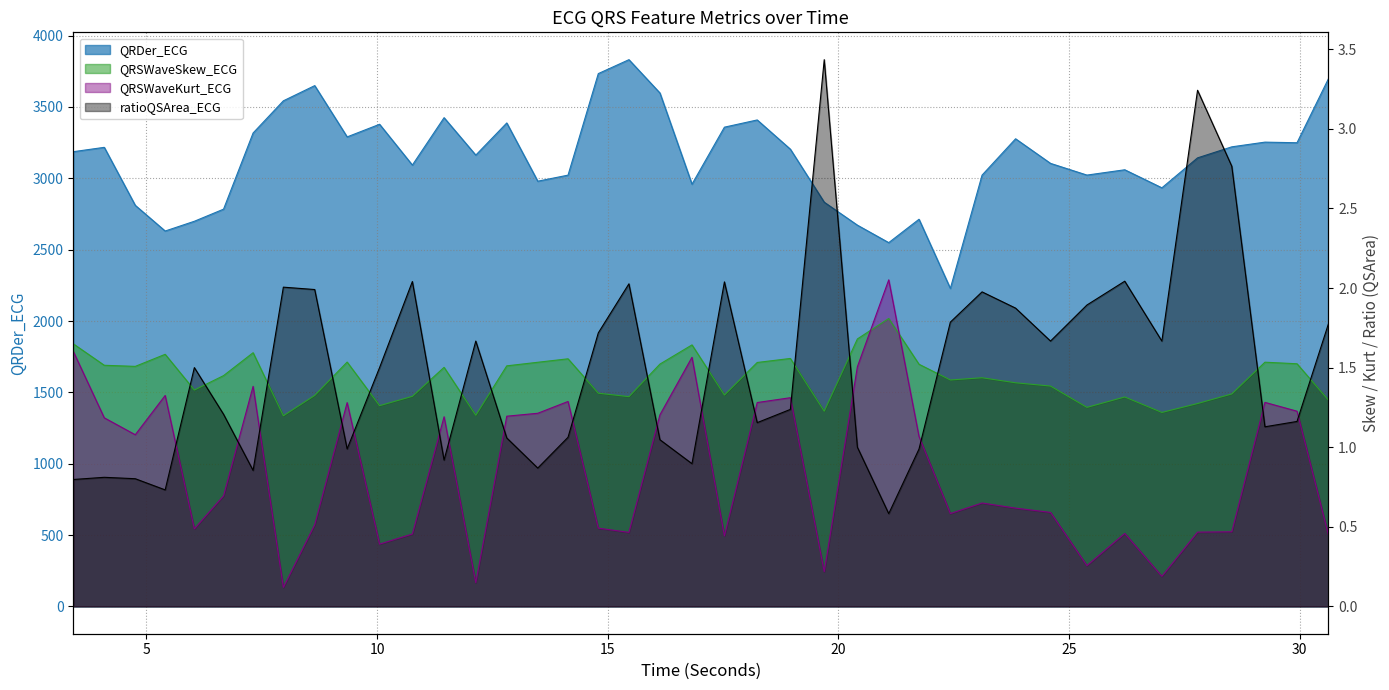

What is the difference between the highest and lowest values at 28.53125?

3220.2